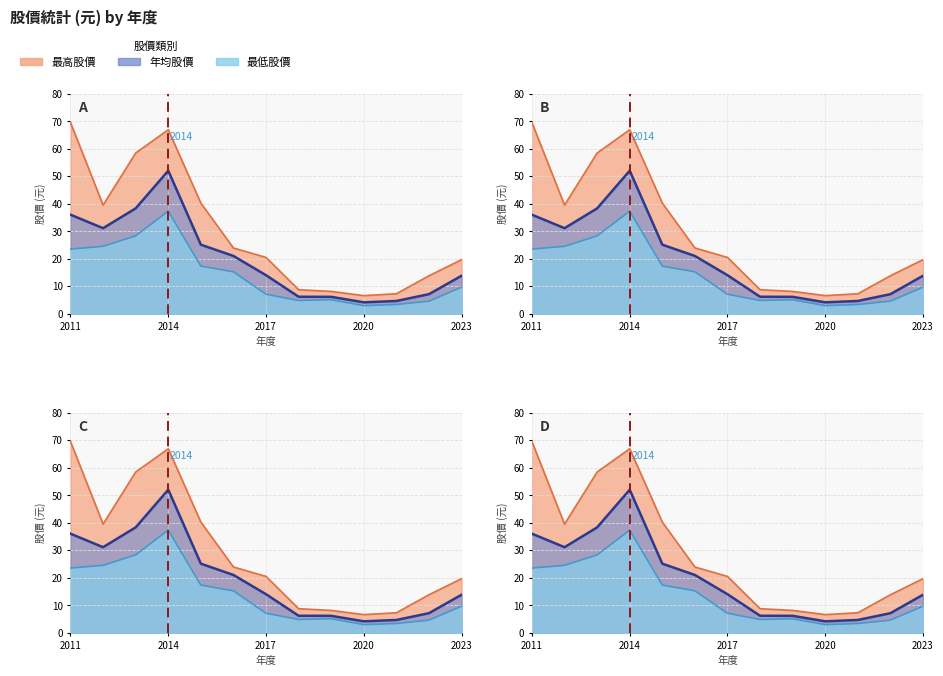

Which series changed the most between 2019 and 2022?

最高股價